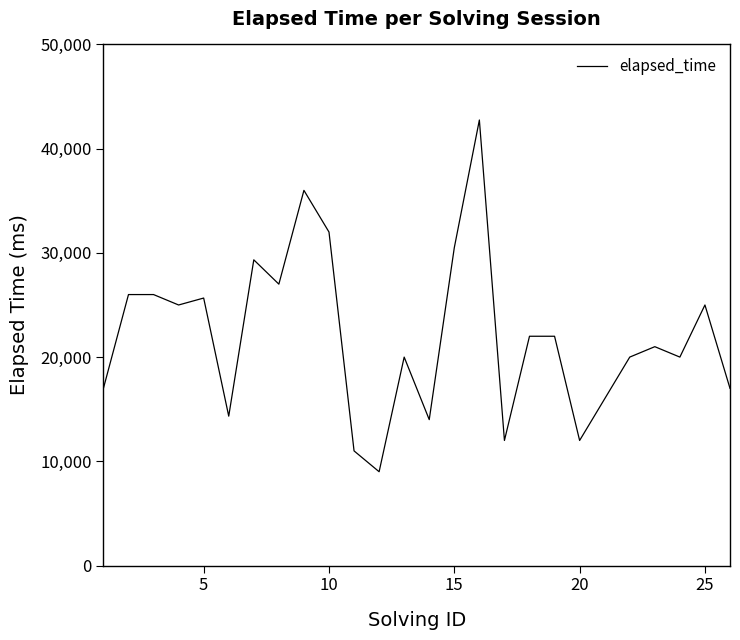

What is the difference between the maximum and minimum values?

33750